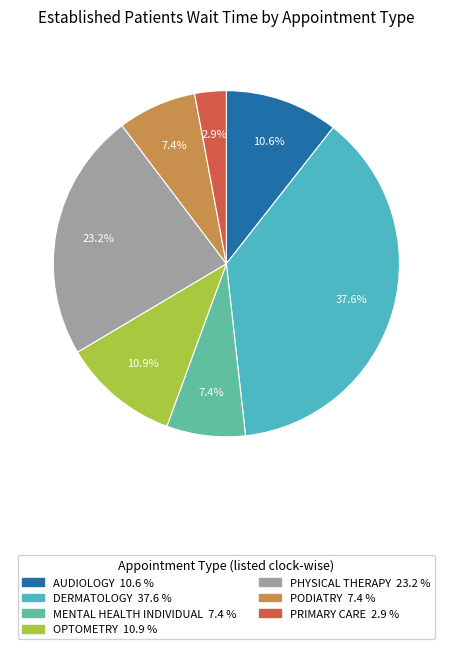

Does AUDIOLOGY account for over 50% of the chart?

No